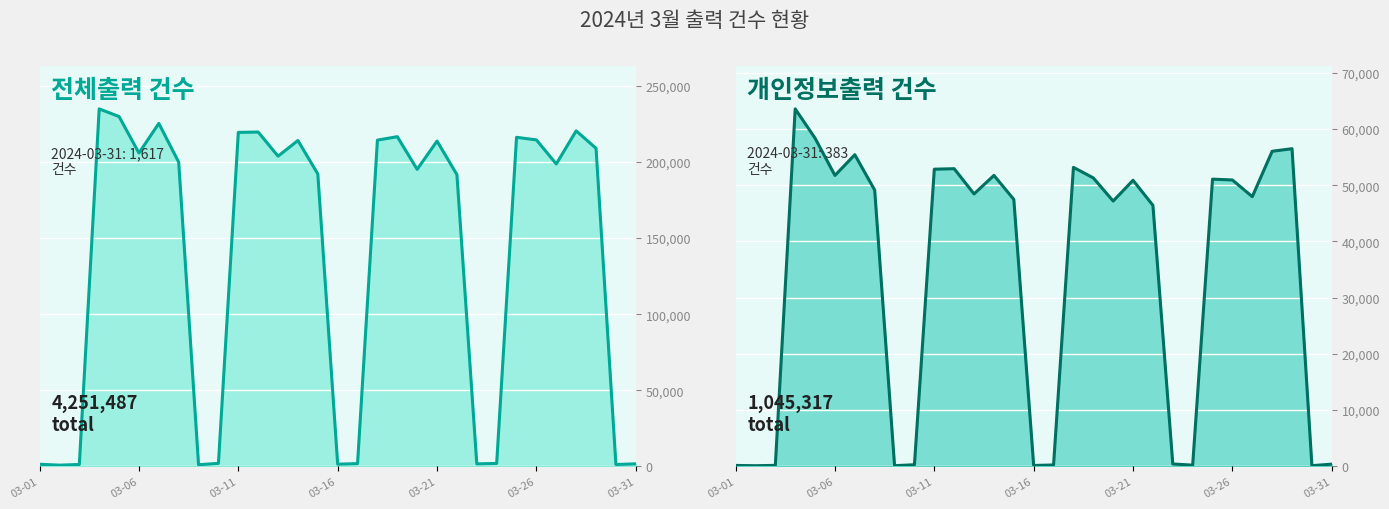

List the series in order of their peak value, highest first.

전체출력 건수, 개인정보출력 건수